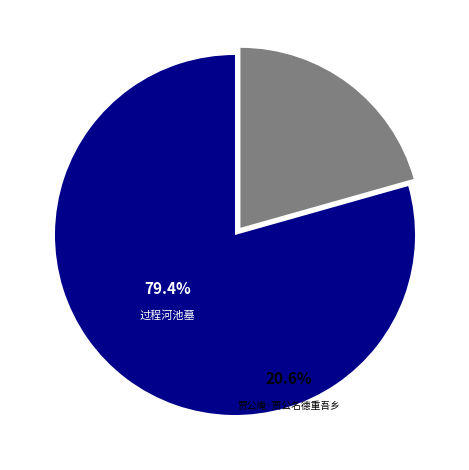

Does any single category account for the majority?

Yes